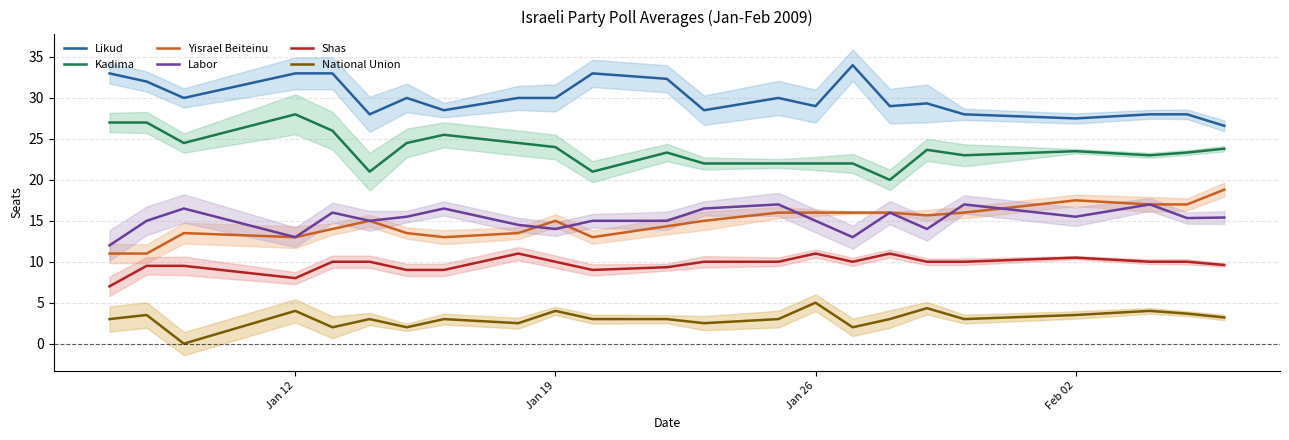

Reading right to left, extract all data points from this chart.

likud: 26.6	28.0	28.0	27.5	28.0	29.3	29.0	34.0	29.0	30.0	28.5	32.3	33.0	30.0	30.0	28.5	30.0	28.0	33.0	33.0	30.0	32.0	33.0
kadima: 23.8	23.3	23.0	23.5	23.0	23.7	20.0	22.0	22.0	22.0	22.0	23.3	21.0	24.0	24.5	25.5	24.5	21.0	26.0	28.0	24.5	27.0	27.0
yisrael_beiteinu: 18.8	17.0	17.0	17.5	16.0	15.7	16.0	16.0	16.0	16.0	15.0	14.3	13.0	15.0	13.5	13.0	13.5	15.0	14.0	13.0	13.5	11.0	11.0
labor: 15.4	15.3	17.0	15.5	17.0	14.0	16.0	13.0	15.0	17.0	16.5	15.0	15.0	14.0	14.5	16.5	15.5	15.0	16.0	13.0	16.5	15.0	12.0
shas: 9.6	10.0	10.0	10.5	10.0	10.0	11.0	10.0	11.0	10.0	10.0	9.3	9.0	10.0	11.0	9.0	9.0	10.0	10.0	8.0	9.5	9.5	7.0
national_union: 3.2	3.7	4.0	3.5	3.0	4.3	3.0	2.0	5.0	3.0	2.5	3.0	3.0	4.0	2.5	3.0	2.0	3.0	2.0	4.0	0.0	3.5	3.0